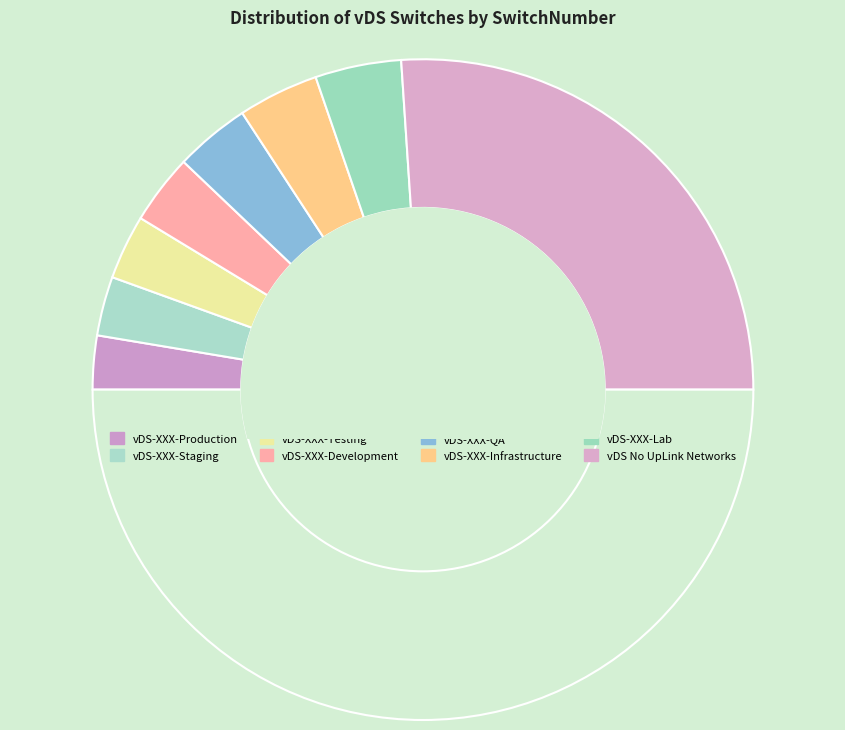

Count the number of slices in the pie.

9